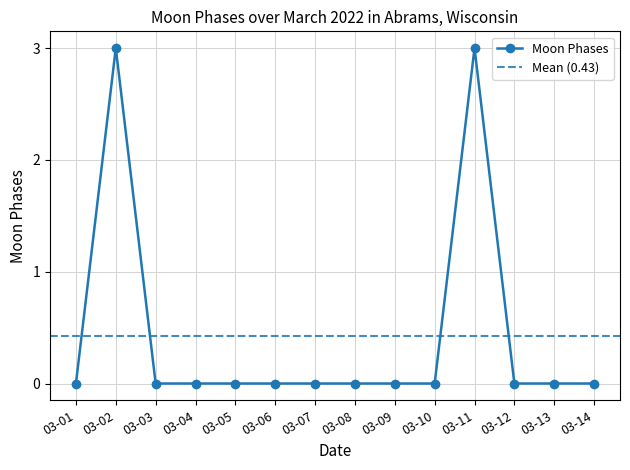

What is the highest value of the Moon Phases series?

3